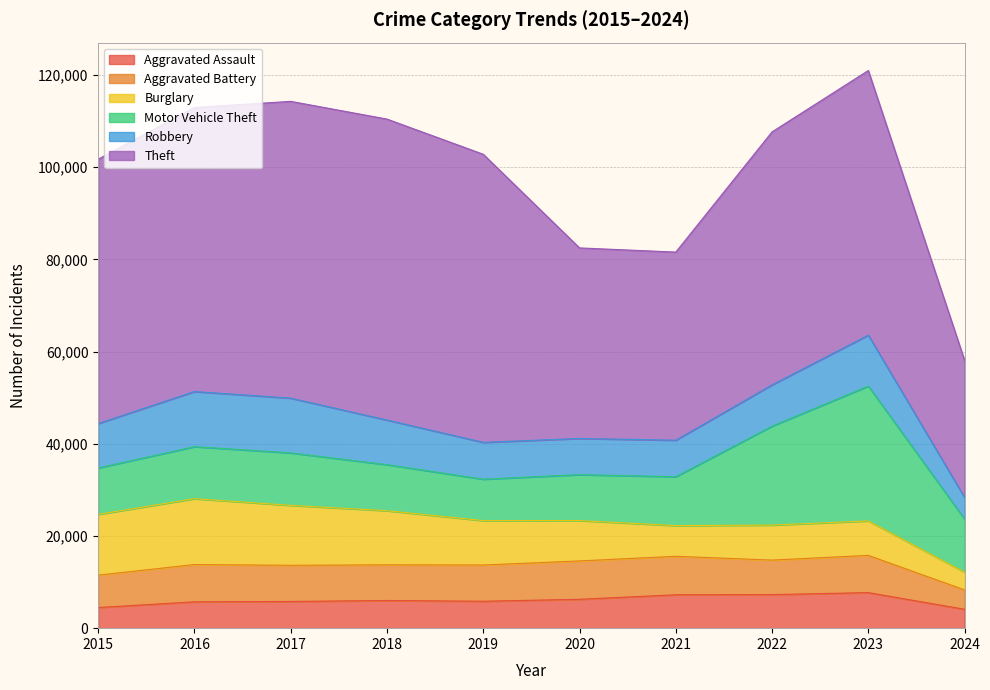

At how many categories does at least one series exceed 39584?

9